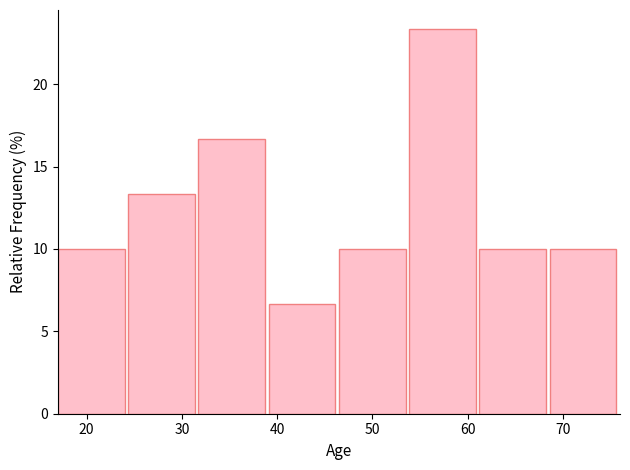

Reading left to right, list every bar in this chart as the range it spans on the x-axis followed by its height. Neither the bar edges nor the heights are printed on the chart, so give them approximately, as read against the axes.

17 to 24: 10.0
24 to 32: 13.5
32 to 39: 16.5
39 to 47: 6.5
47 to 54: 10.0
54 to 61: 23.5
61 to 69: 10.0
69 to 76: 10.0